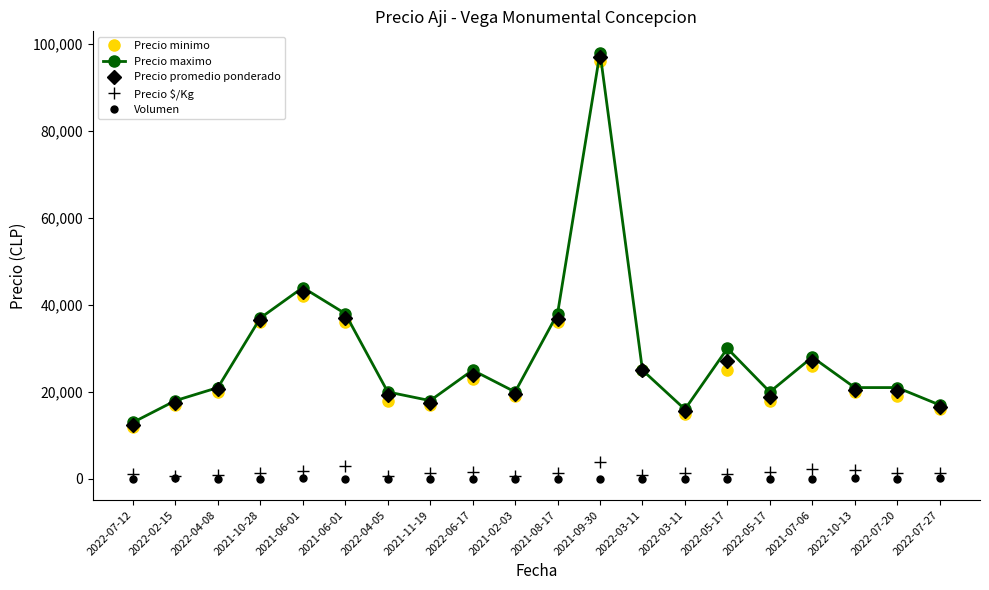

How many values in the Precio $/Kg series are below 1458?

10